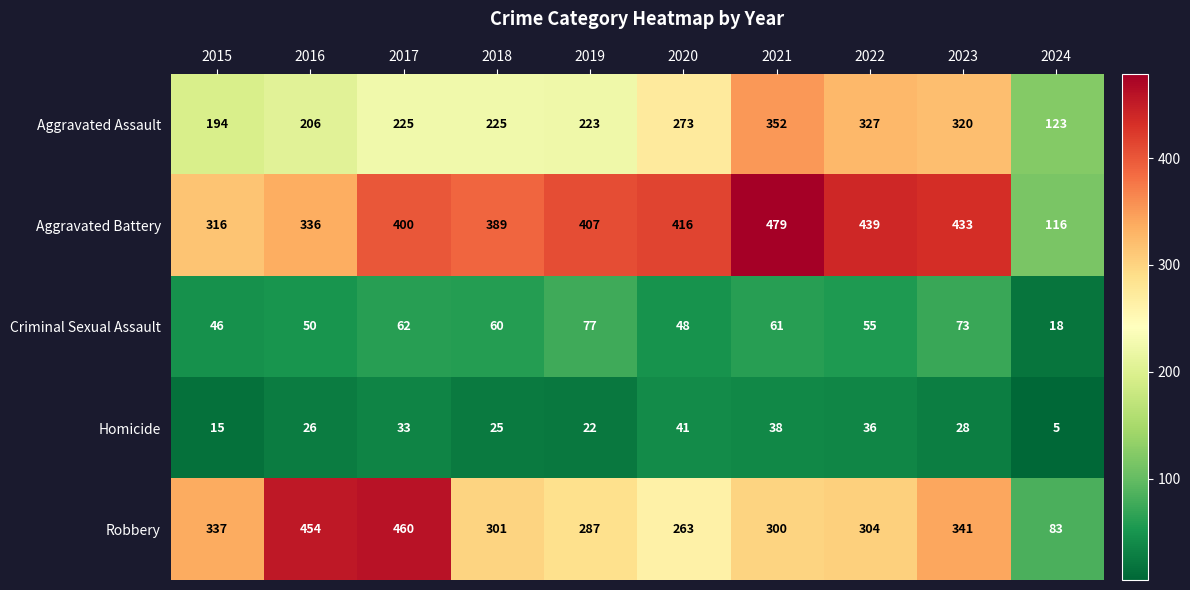

What is the total value across all series at 2024?

345